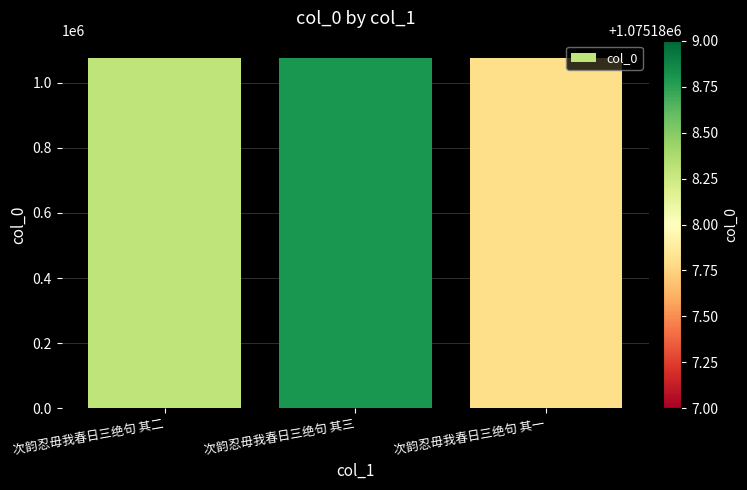

What is the ratio of the value at 次韵忍毋我春日三绝句 其一 to the value at 次韵忍毋我春日三绝句 其三?

1.0